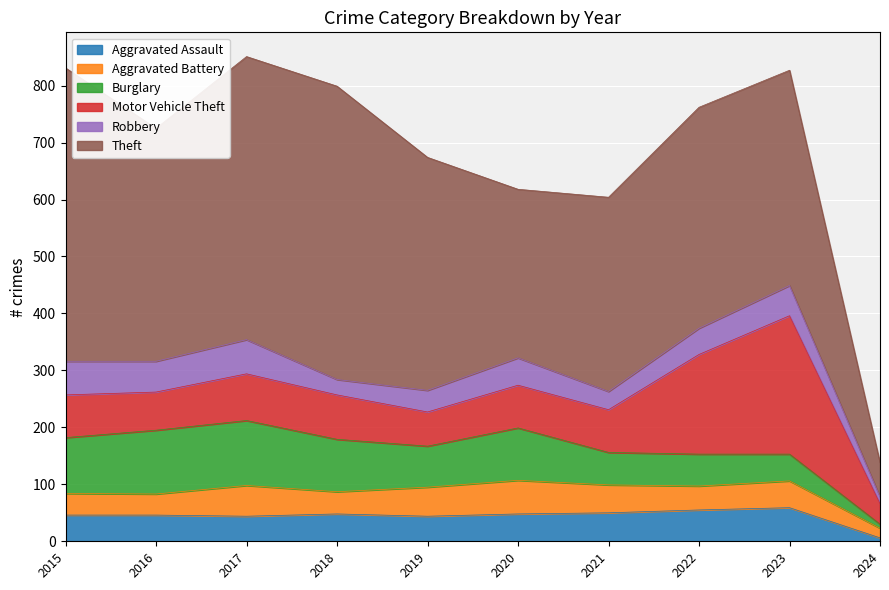

What is the total value across all series at 2024?

138